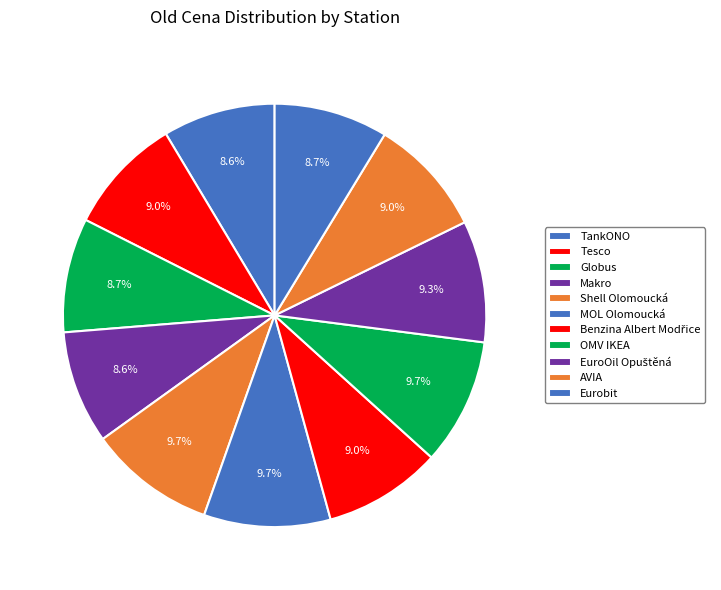

The AVIA slice represents 1% of the pie. True or false?

False